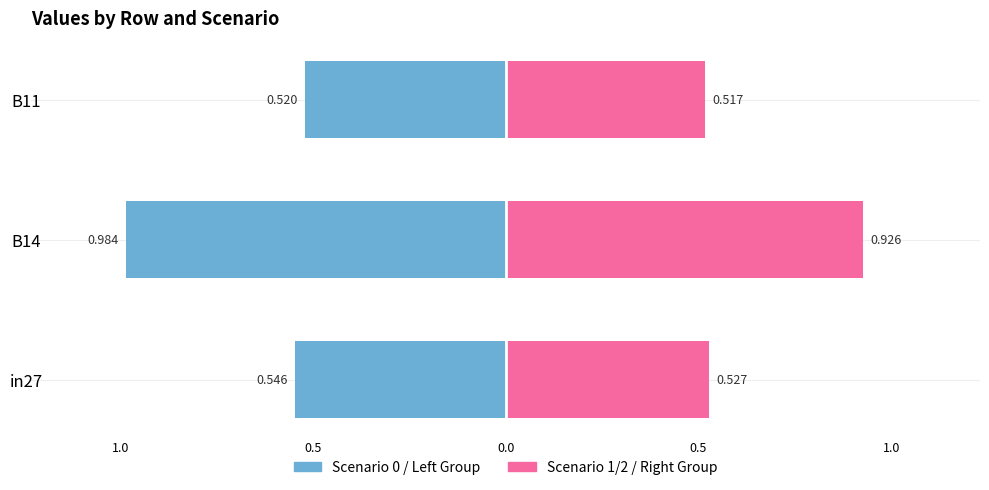

What is the average value of the Scenario 0 (Left) series?

-0.7